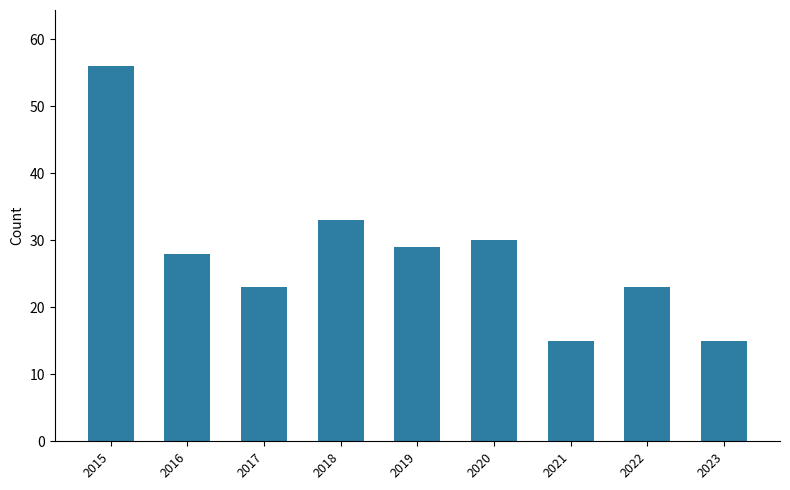

What is the difference between the values at 2020 and 2021?

15